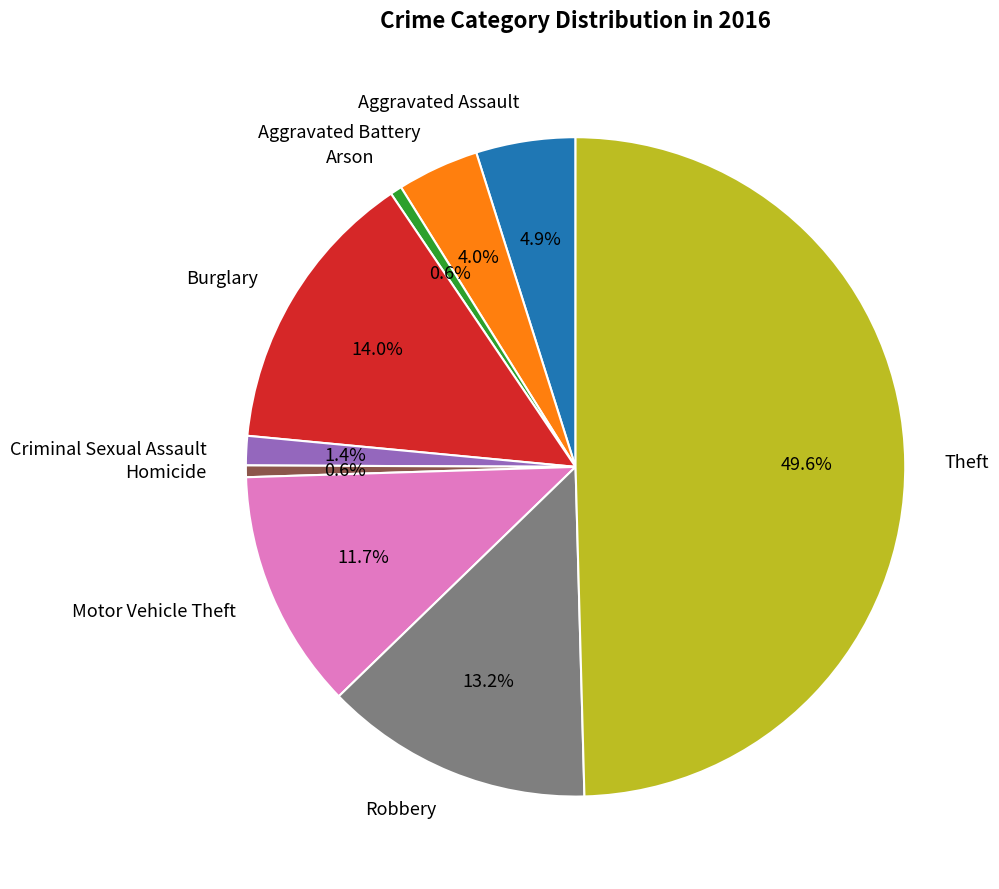

To the nearest percent, what is the combined percentage of Burglary and Aggravated Battery?

18%